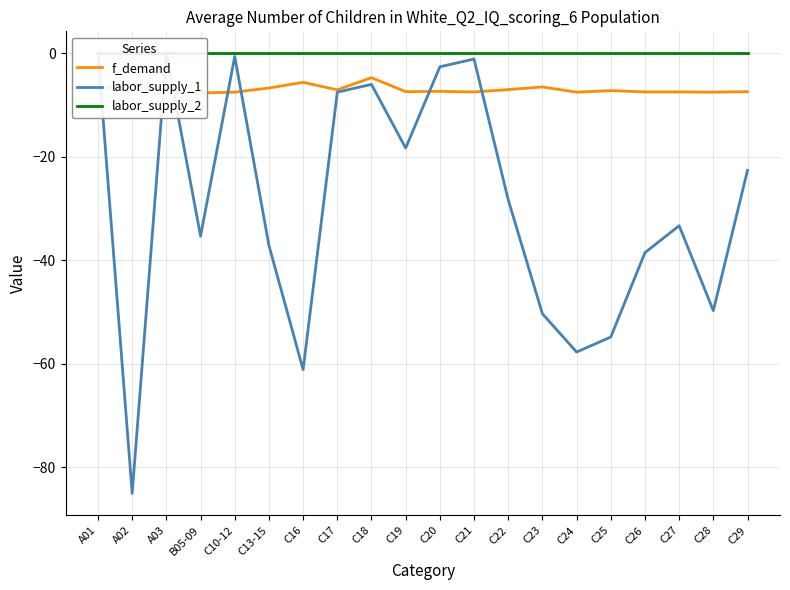

Between C20 and C29, which series saw the biggest shift?

labor_supply_1